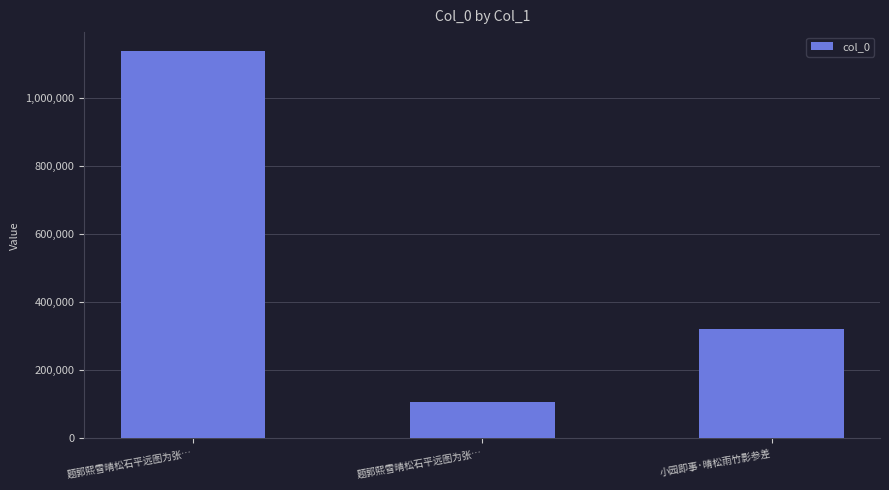

How many series are shown in this chart?

1